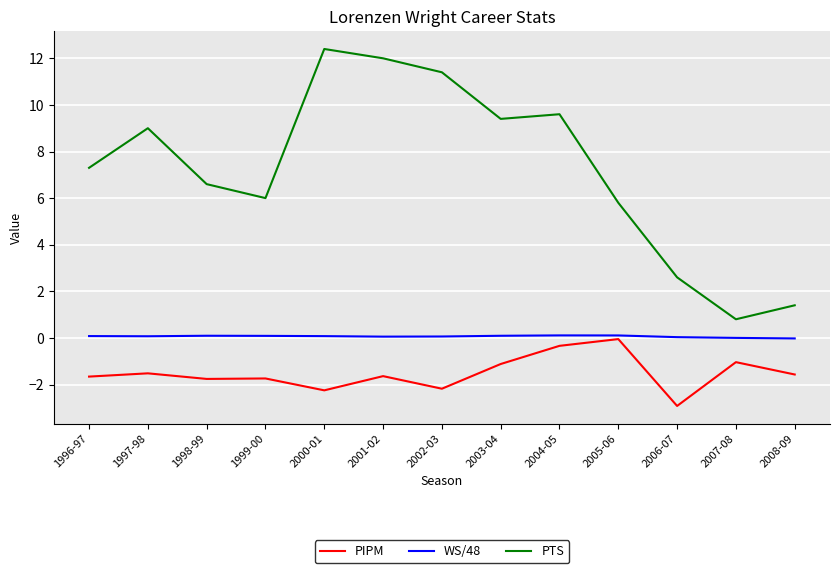

What are all the series names shown in the legend?

PIPM, WS/48, PTS